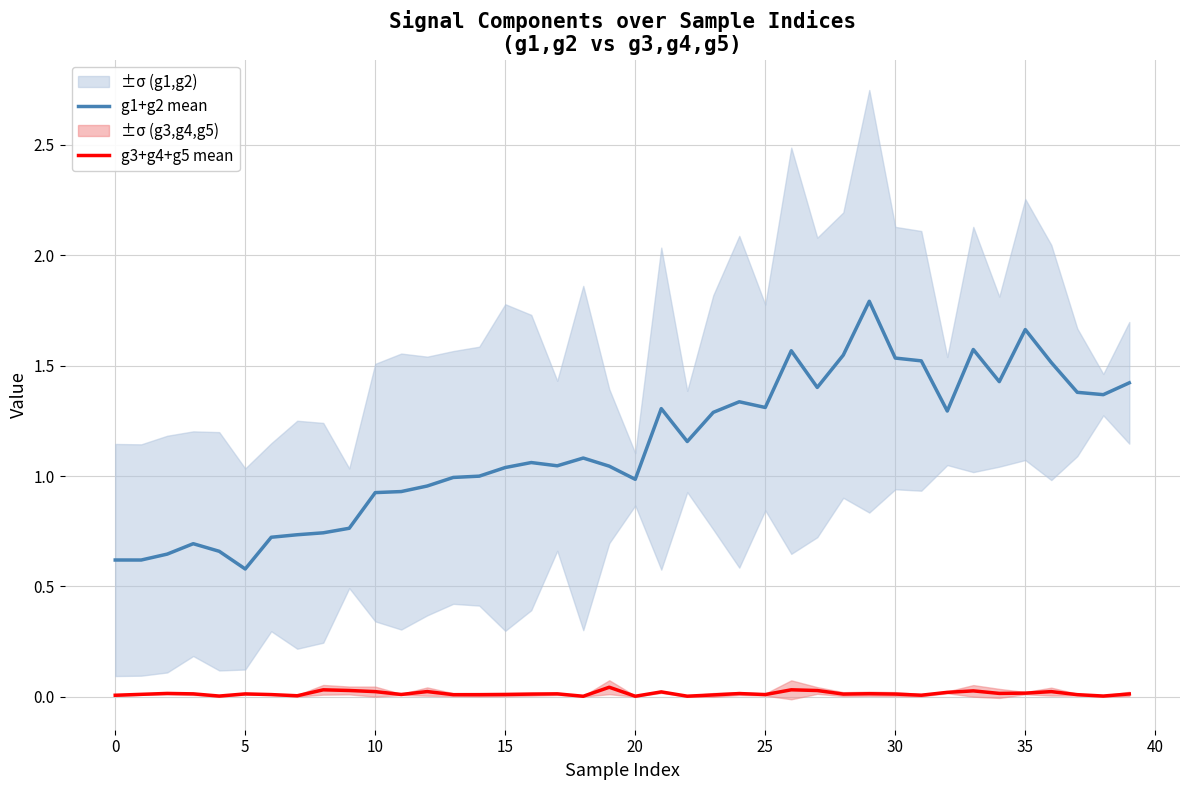

How many interior local peaks does the g1+g2 mean series have?

9